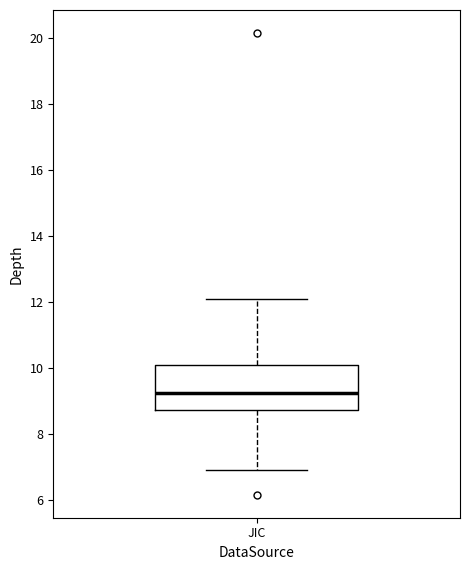

Transcribe this box plot: give where the median line is, the range the box spans, and where the two whiskers end, as read against the y-axis. The values are not printed on the chart, so give them approximately, as read against the axis.

median 9.2, box 8.8 to 10.0, whiskers 7.0 to 12.2